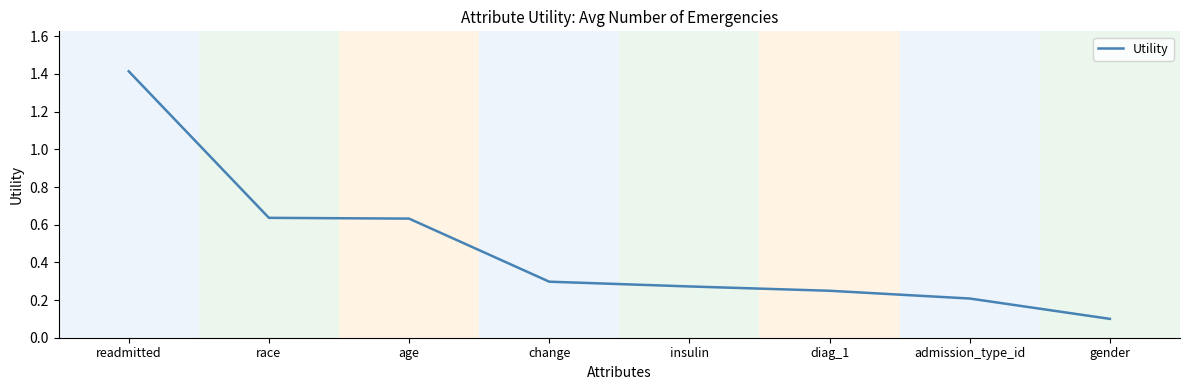

What is the difference between the second highest and second lowest values?

0.4